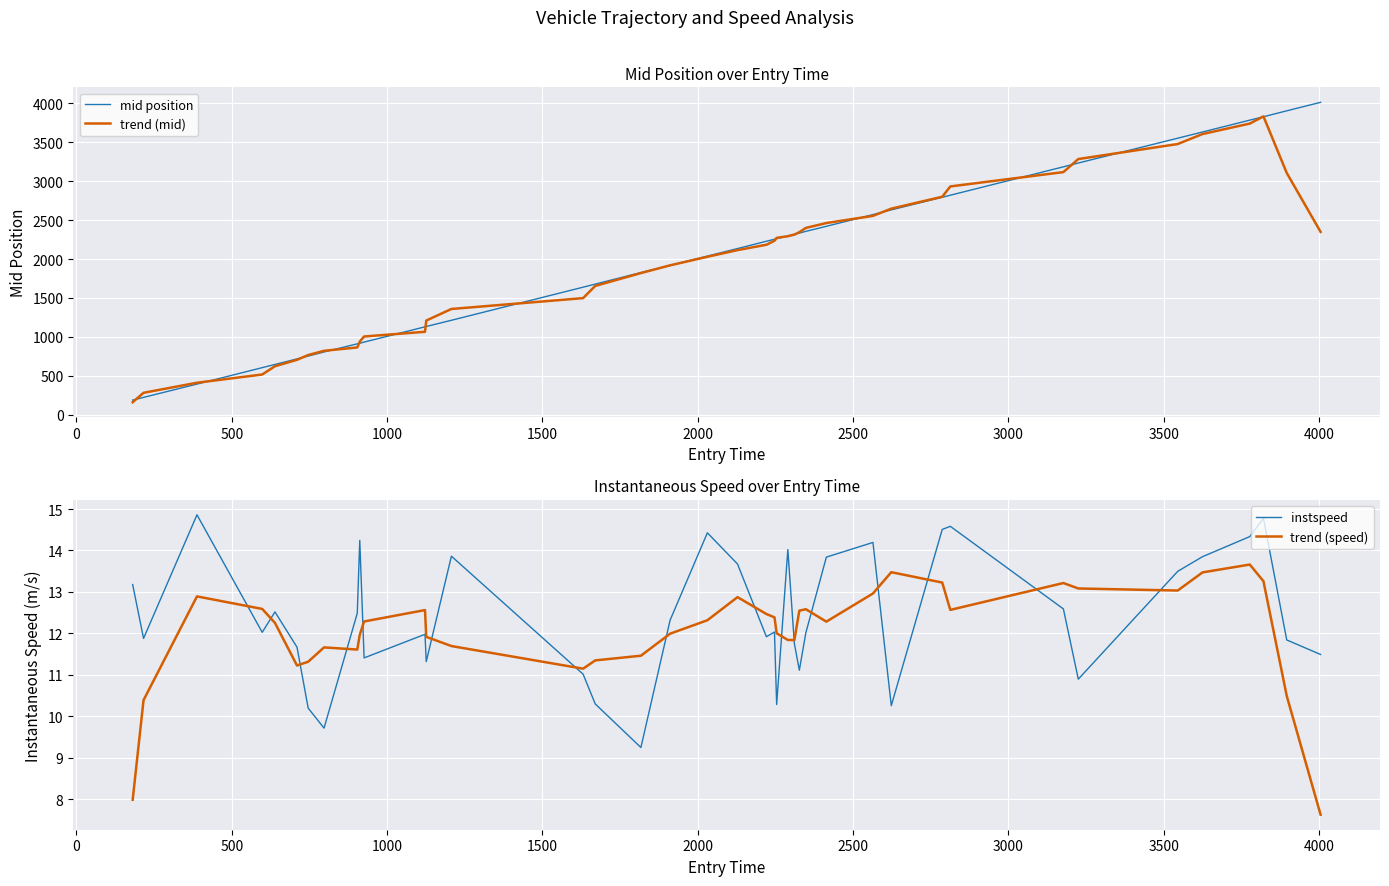

What is the maximum value for trend (speed)?

13.7